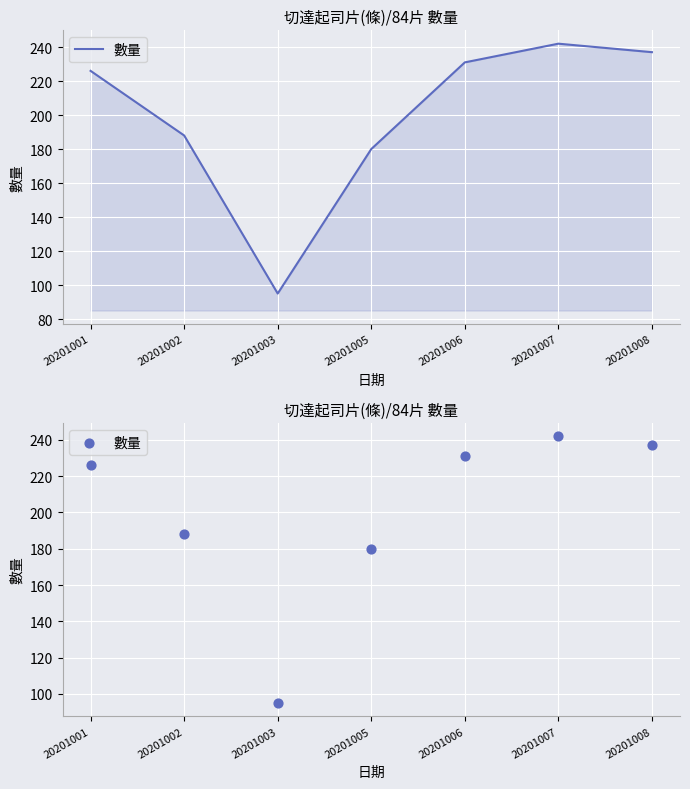

Approximately how many times larger is the value at 20201008 compared to 20201006?

1.0